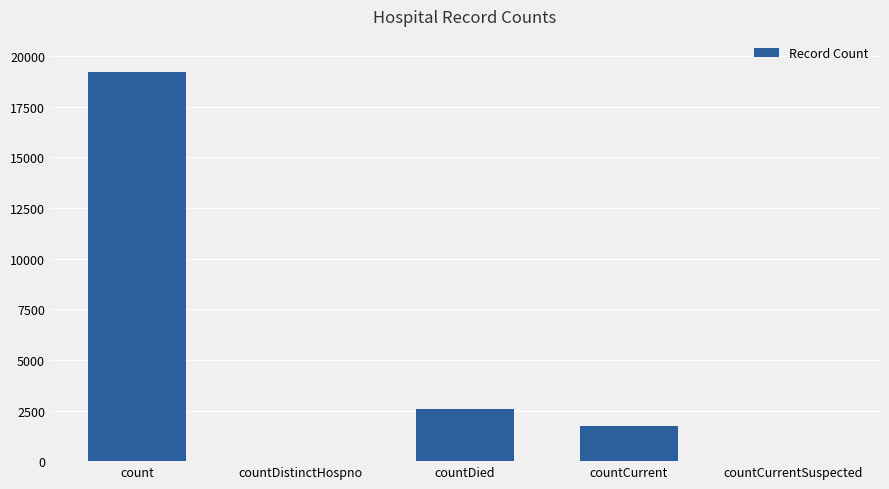

Reading left to right, extract all data points from this chart.

count=19204	countDistinctHospno=0	countDied=2594	countCurrent=1725	countCurrentSuspected=0